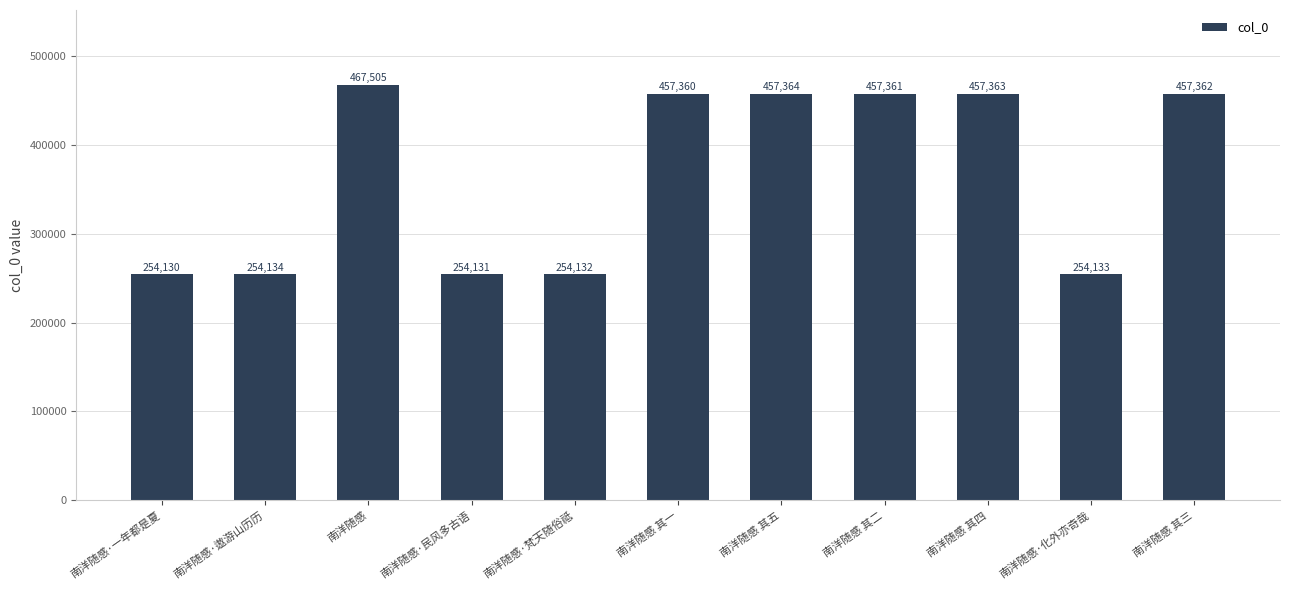

What is the sum of the values at 南洋随感·一年都是夏 and 南洋随感·化外亦奇哉?

508263